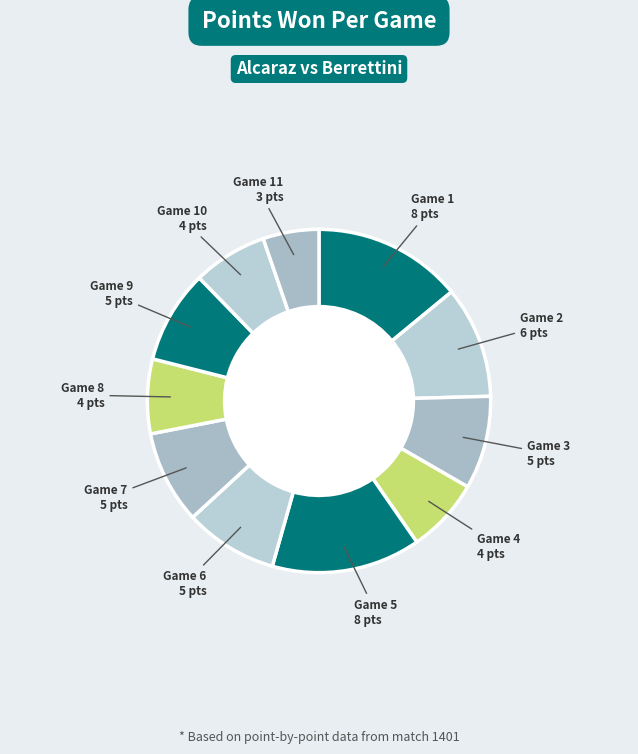

Which category has the smallest portion of the pie?

Game 11